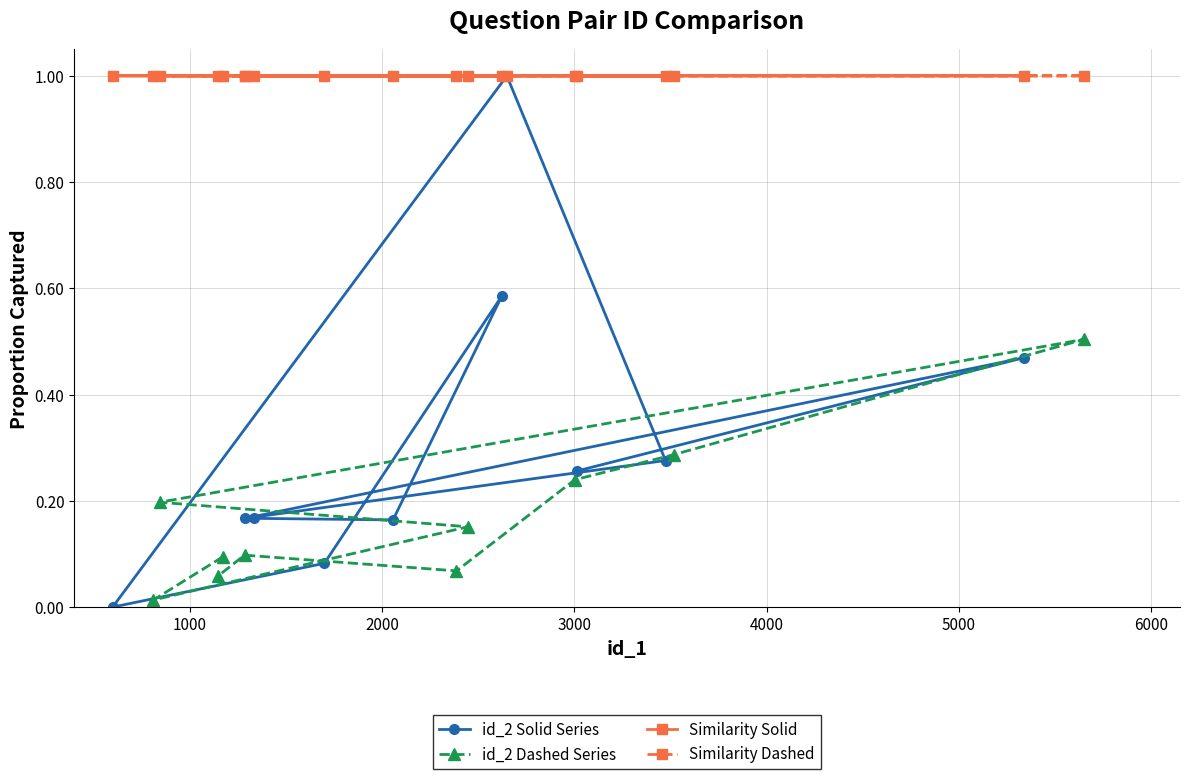

What is the value of the id_2 Solid Series point at the 4th from the left?

0.1